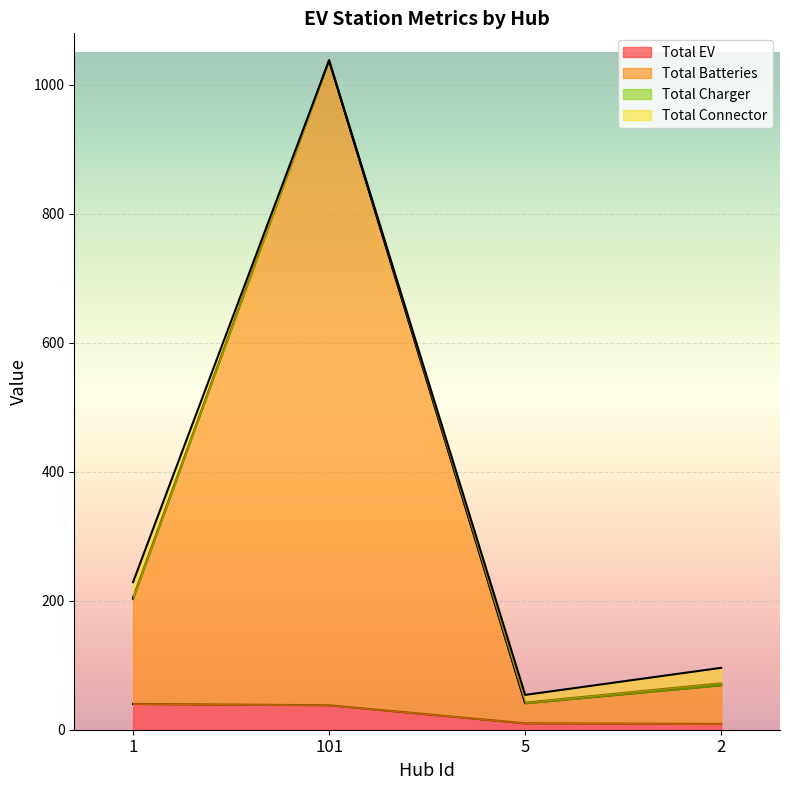

At which category does the chart reach its minimum across all series?

2